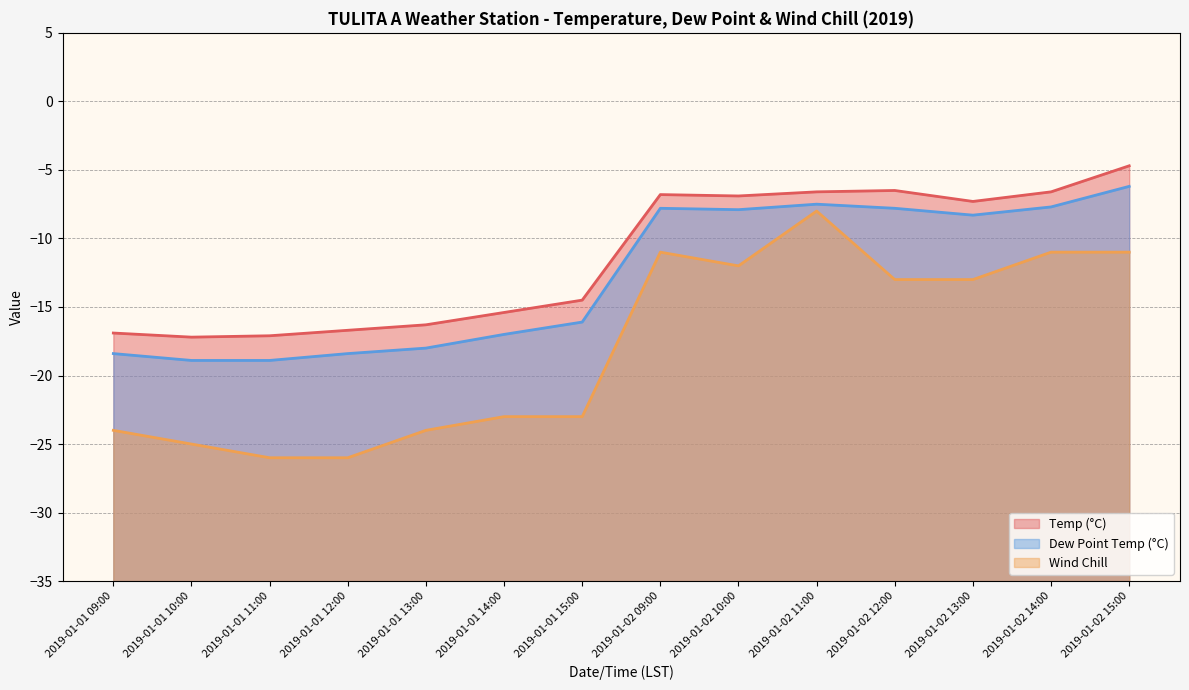

Where is the first local maximum for Dew Point Temp (°C)?

2019-01-02 09:00